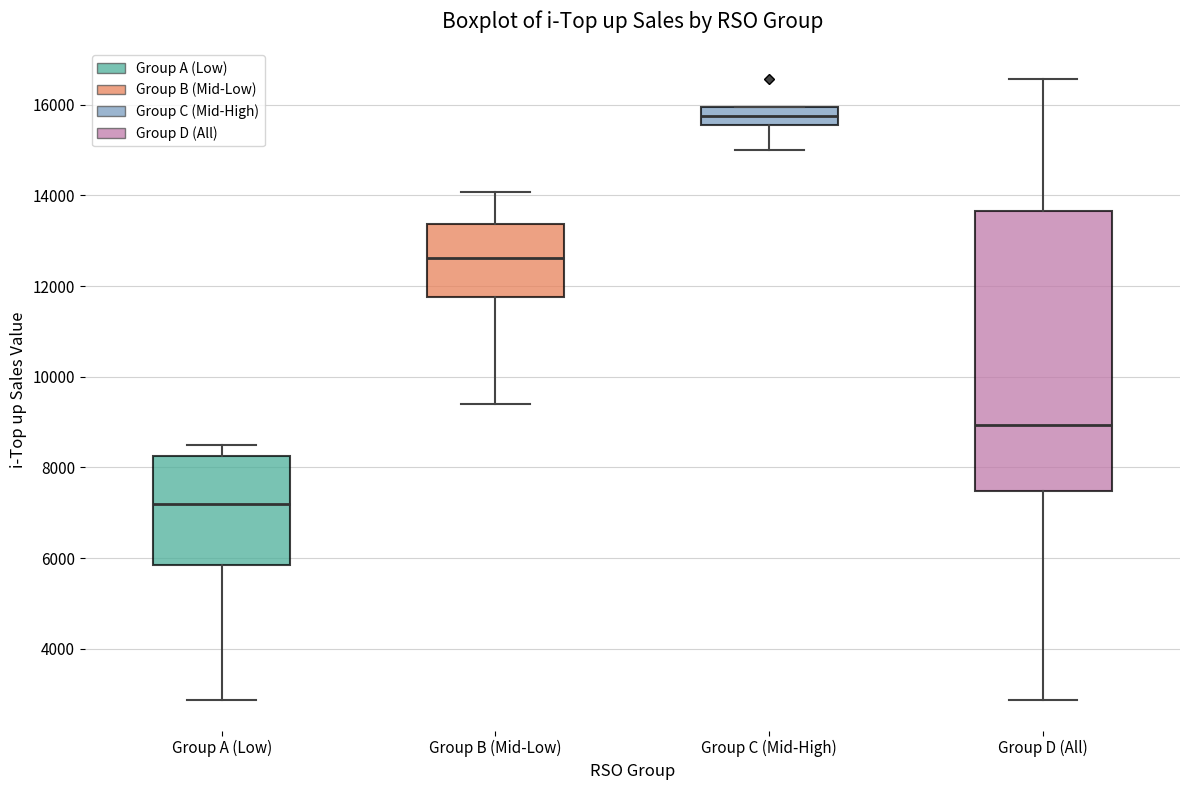

Reading left to right, read every box against the y-axis: the position of its median line, the range the box covers, and the ends of its whiskers. The values are not printed on the chart, so give them approximately, as read against the axis.

Group A (Low): median 7200, box 5800 to 8200, whiskers 2800 to 8400
Group B (Mid-Low): median 12600, box 11800 to 13400, whiskers 9400 to 14000
Group C (Mid-High): median 15800, box 15600 to 16000, whiskers 15000 to 16000
Group D (All): median 9000, box 7400 to 13600, whiskers 2800 to 16600